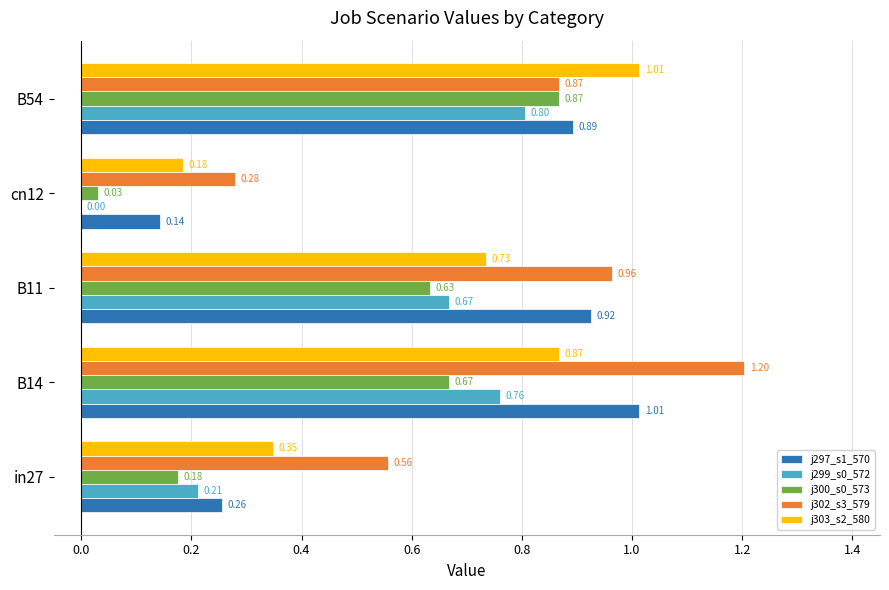

What is the total value across all series at B54?

4.4